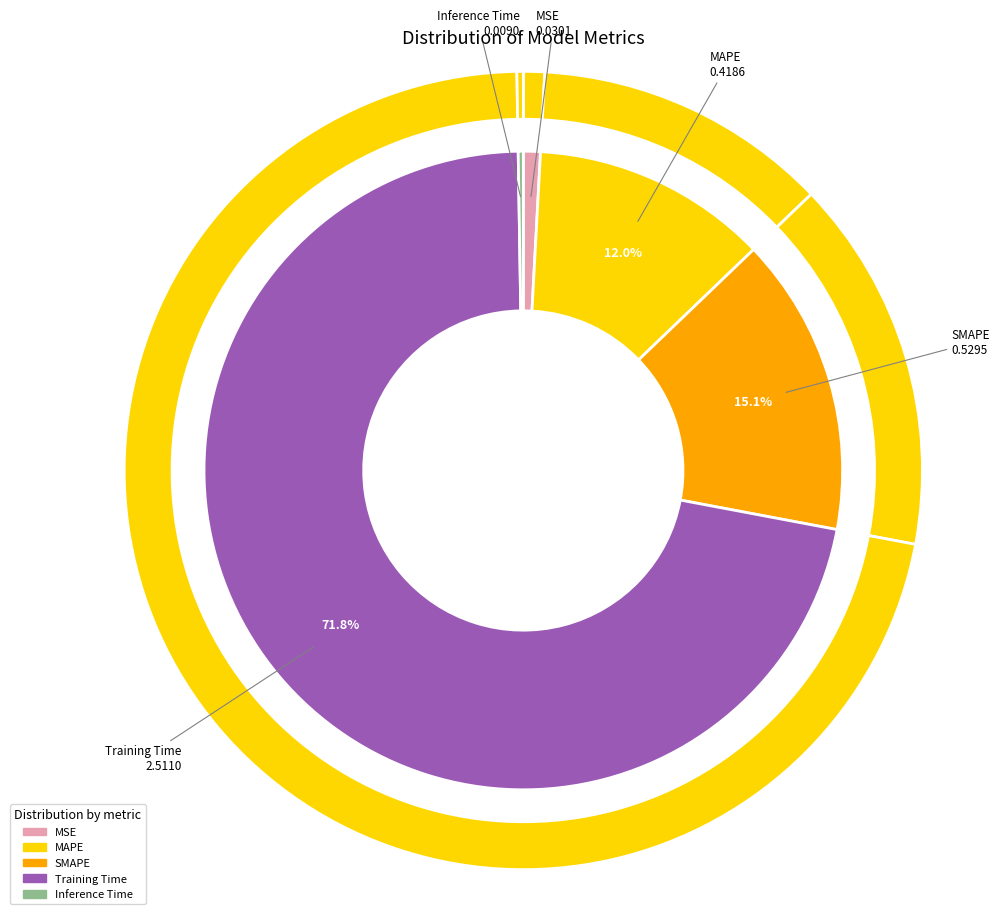

Is there any slice that represents more than half of the pie?

Yes